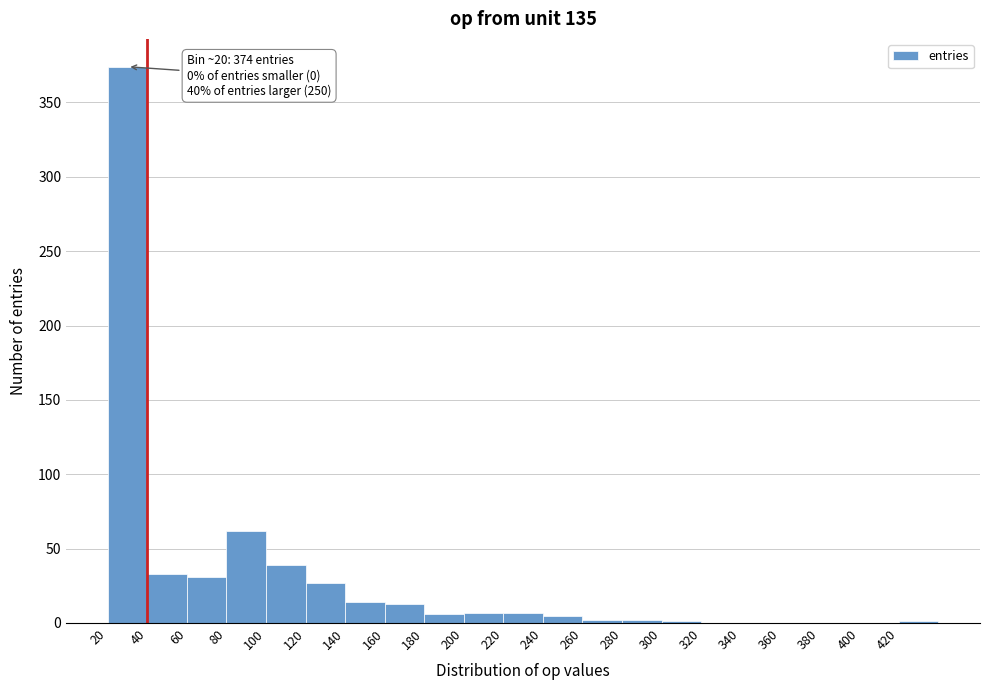

Which range on the x-axis has the tallest bar?

20 to 40